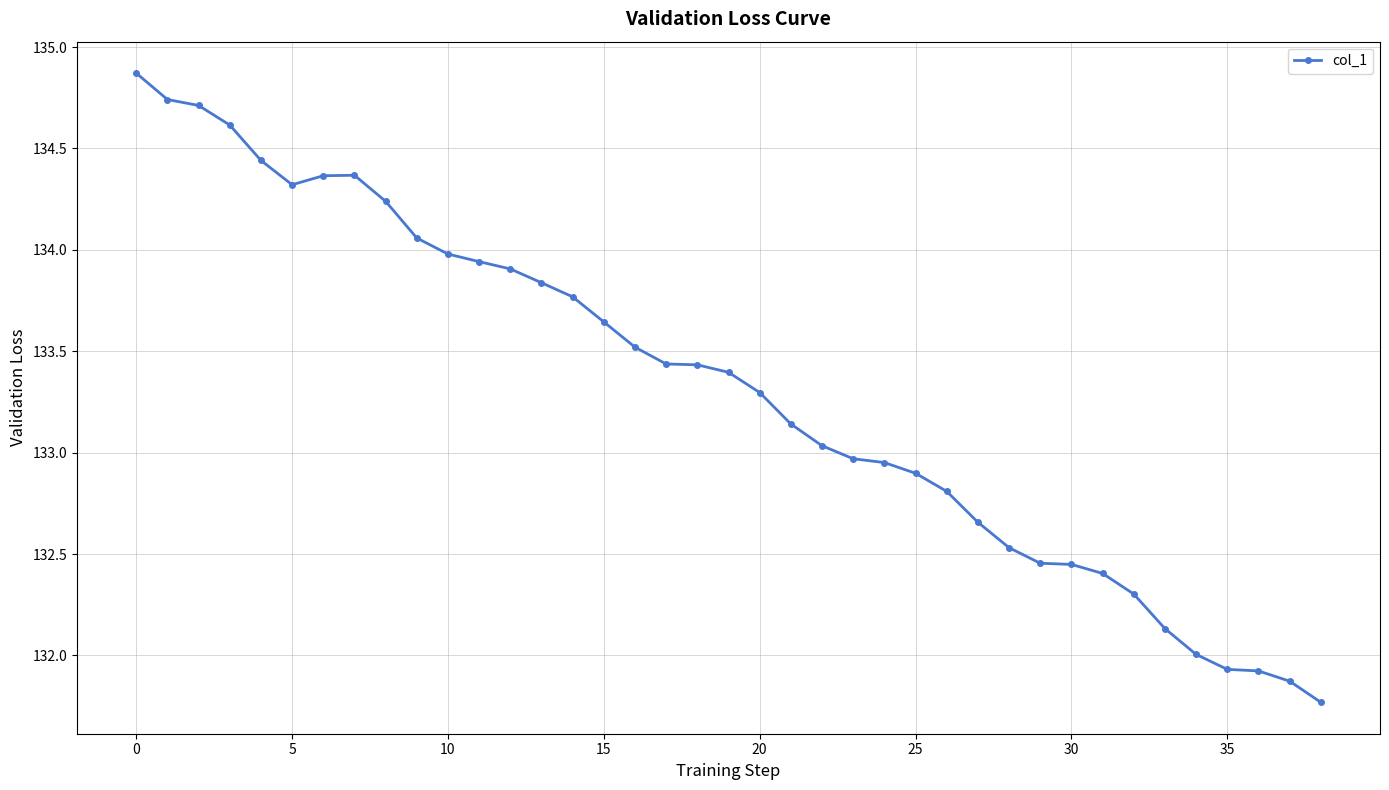

What is the value of the 36th point from the left?

131.9